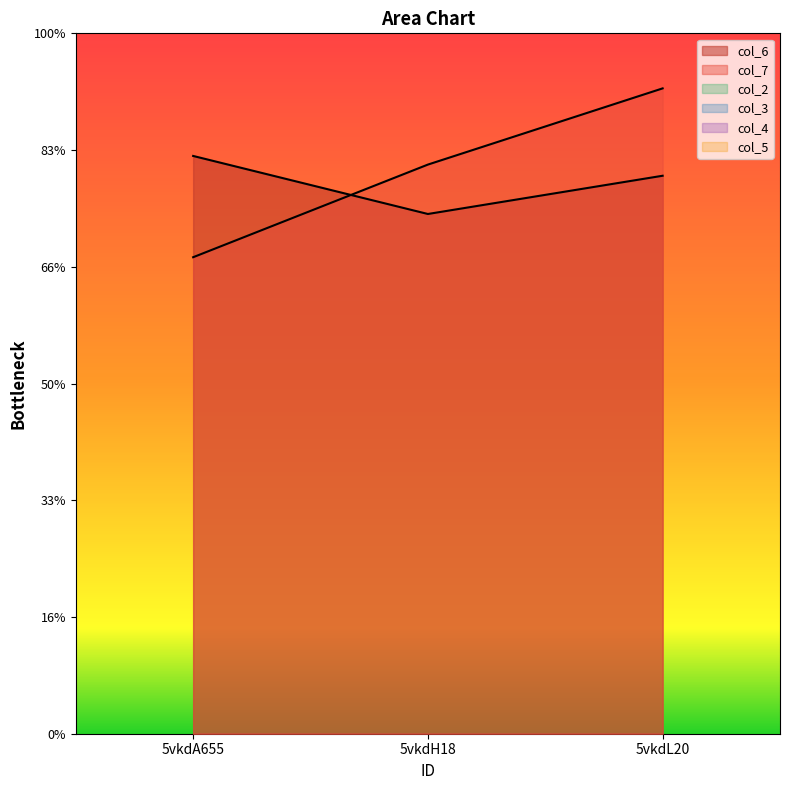

What is the minimum value for col_7?

10.2